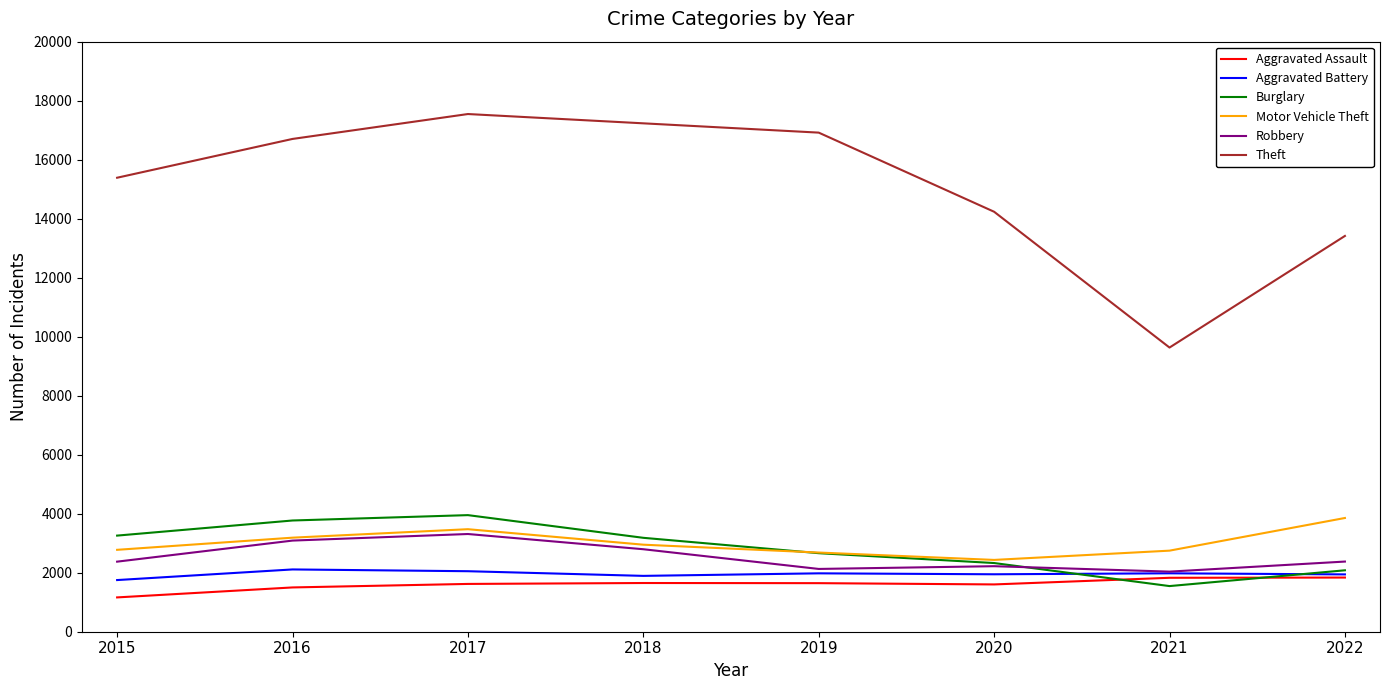

What is the maximum value shown in the chart?

17547